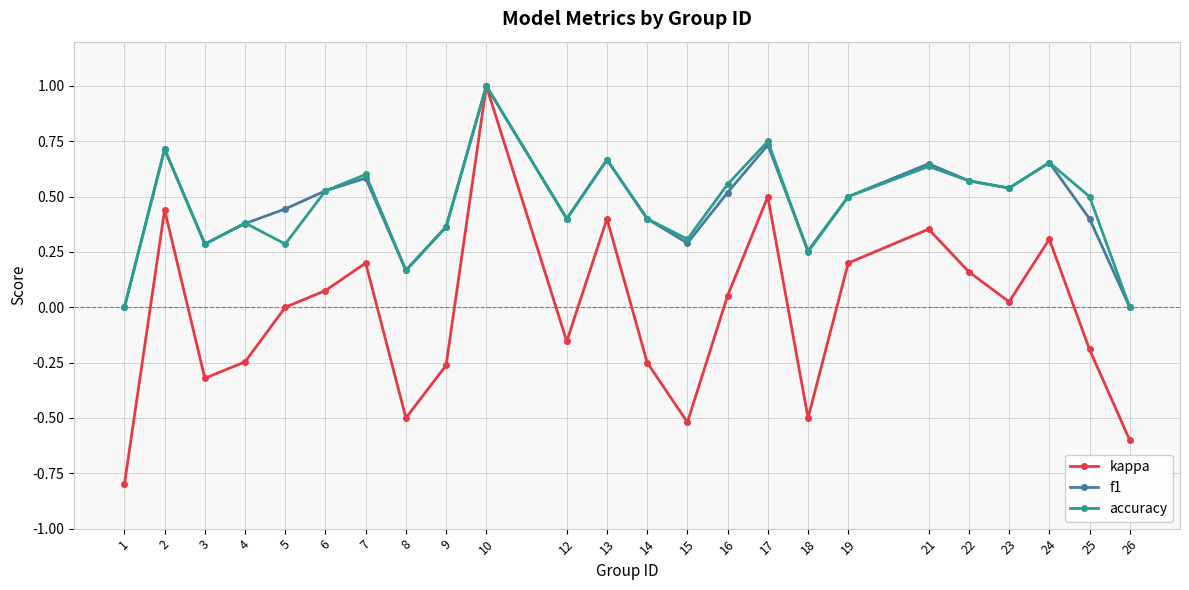

At which label is kappa closest to 0?

5